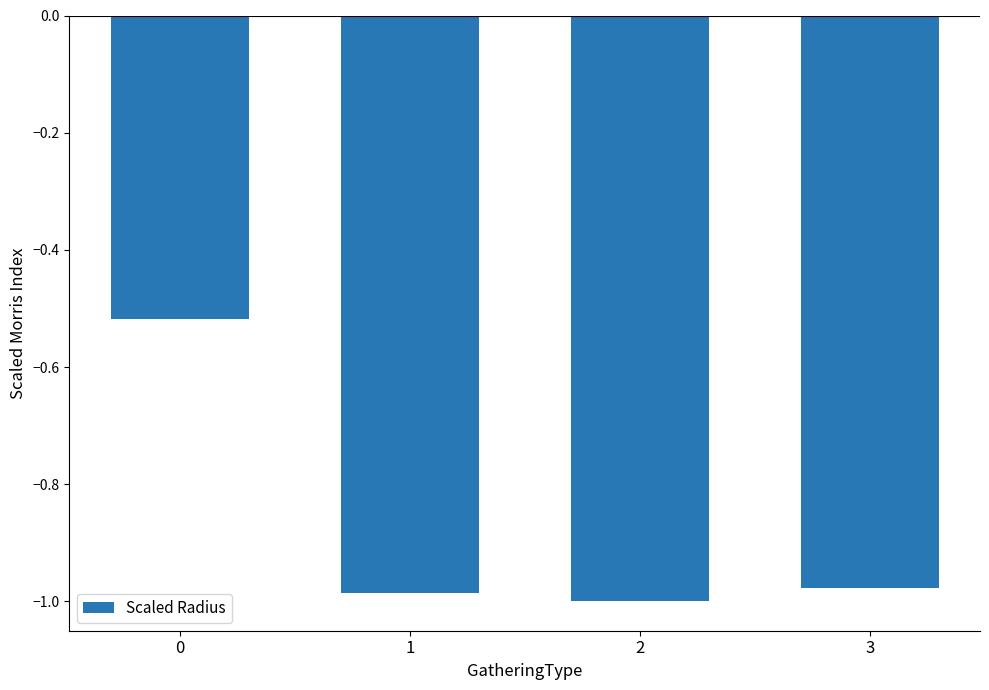

Rank the categories by value from lowest to highest.

2, 1, 3, 0